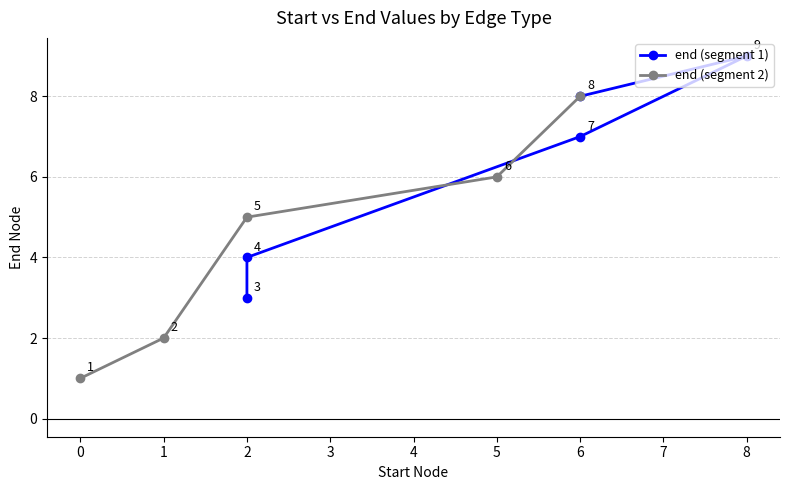

How many values in the end (segment 2) series exceed 5?

2